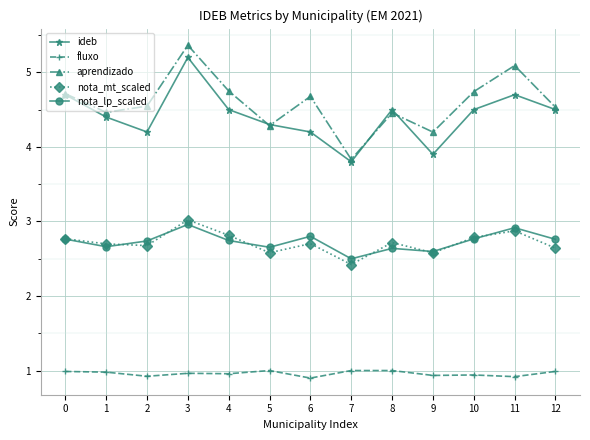

In nota_mt_scaled, how many points are higher than both neighbors (excluding endpoints)?

4